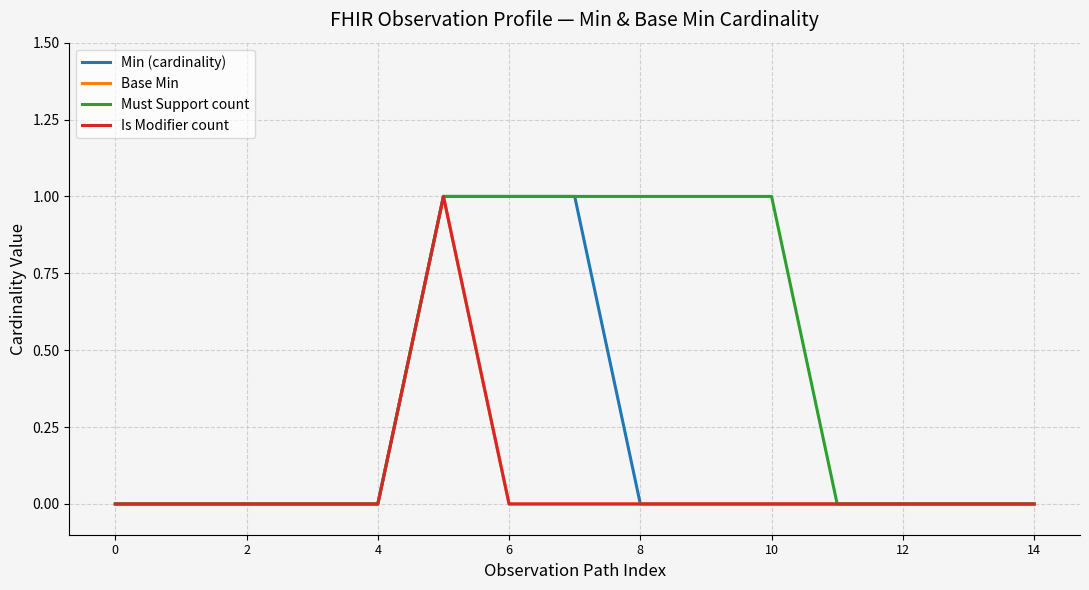

Does the chart have visible grid lines?

Yes